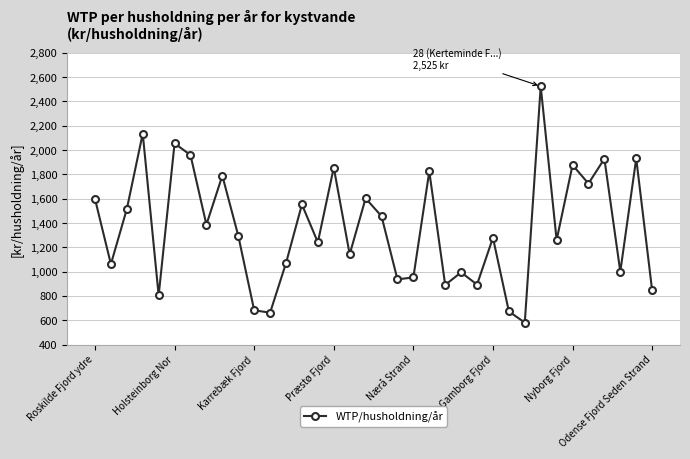

How many points are higher than both their immediate neighbors (excluding endpoints)?

13